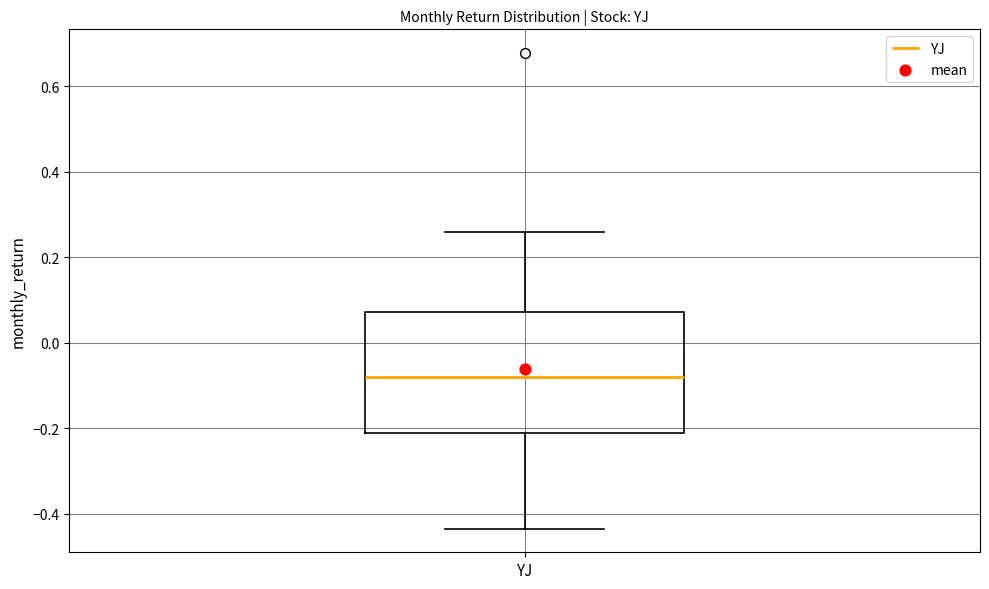

Read this box plot against the y-axis: the position of the median line, the range covered by the box, and the ends of both whiskers. The values are not printed on the chart, so give them approximately, as read against the axis.

median -0.08, box -0.20 to 0.08, whiskers -0.44 to 0.26